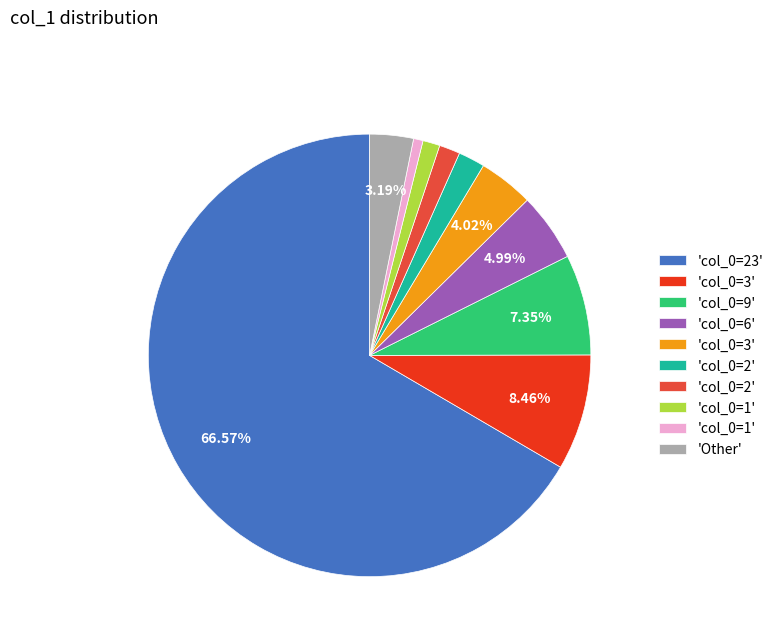

To the nearest percent, what is the difference between the largest and smallest slice percentages?

66%